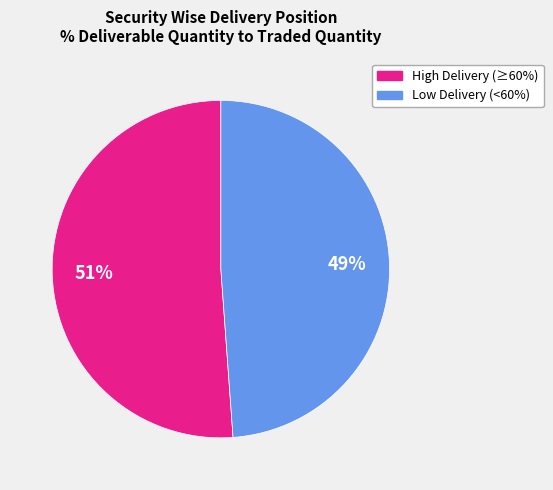

To the nearest percent, what is the difference between the largest and smallest slice percentages?

2%